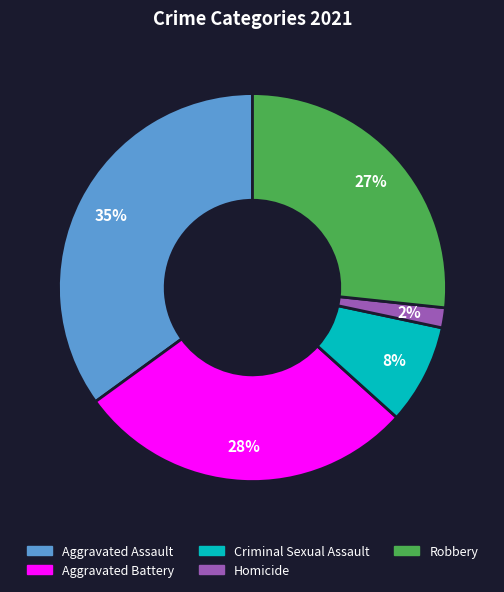

Is there a majority slice in this chart?

No